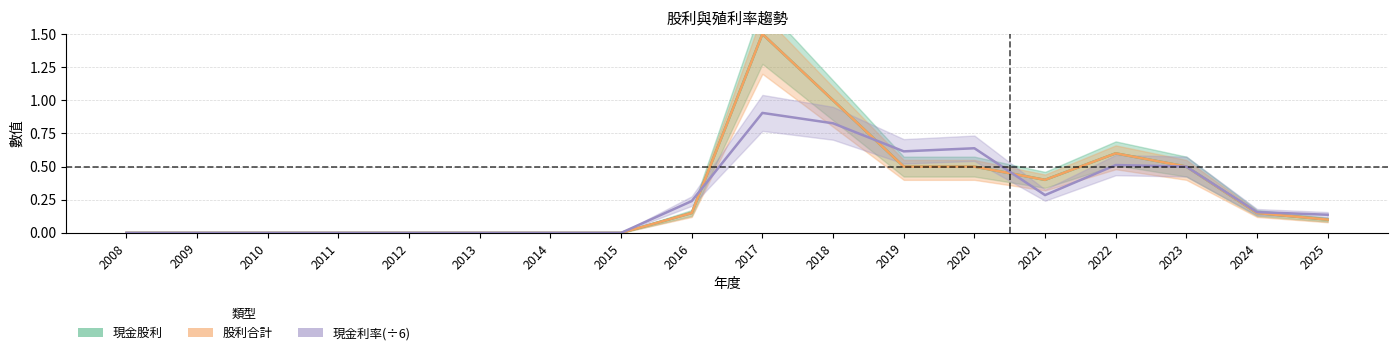

Reading left to right, list all the values displayed in this chart.

現金股利: 0.0	0.0	0.0	0.0	0.0	0.0	0.0	0.0	0.1	1.5	1.0	0.5	0.5	0.4	0.6	0.5	0.1	0.1
股利合計: 0.0	0.0	0.0	0.0	0.0	0.0	0.0	0.0	0.1	1.5	1.0	0.5	0.5	0.4	0.6	0.5	0.1	0.1
現金利率: 0.0	0.0	0.0	0.0	0.0	0.0	0.0	0.0	0.2	0.9	0.8	0.6	0.6	0.3	0.5	0.5	0.2	0.1